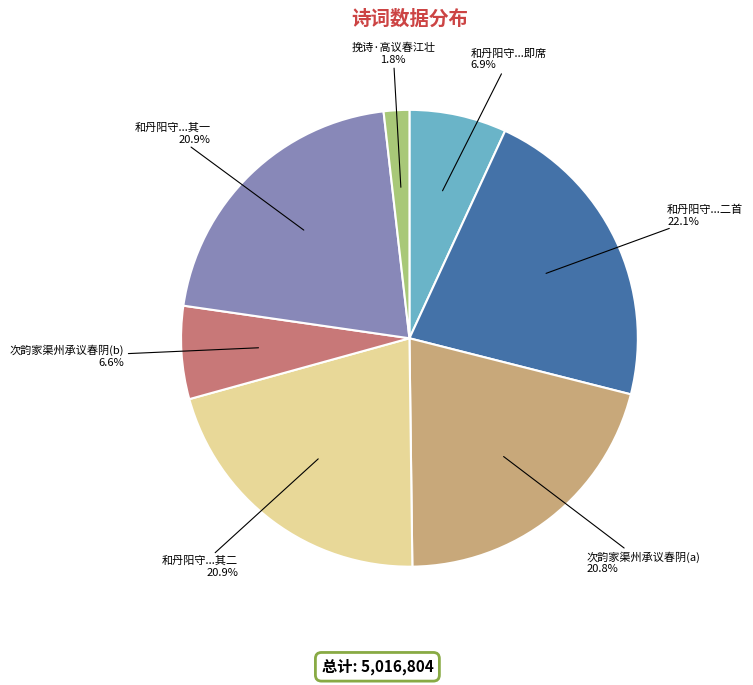

What portion of the pie excludes 和丹阳守...其二?

79.1%